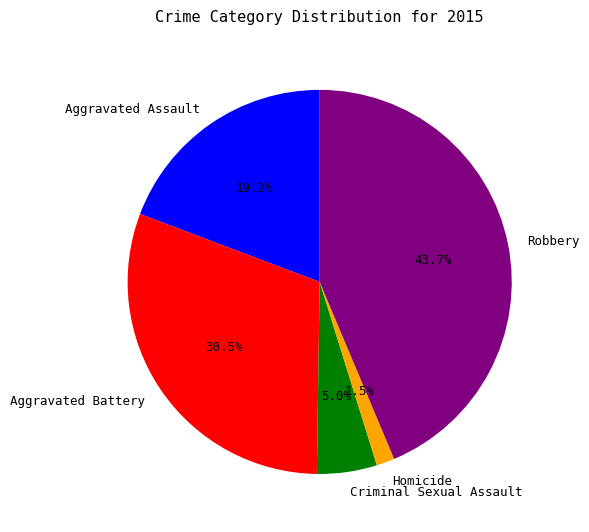

What portion of the pie excludes Aggravated Assault?

80.8%